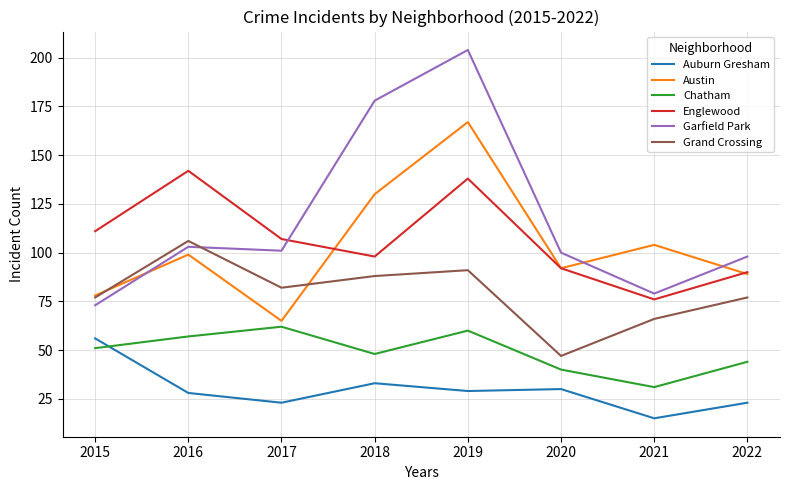

Which series changed the most between 2016 and 2017?

Englewood